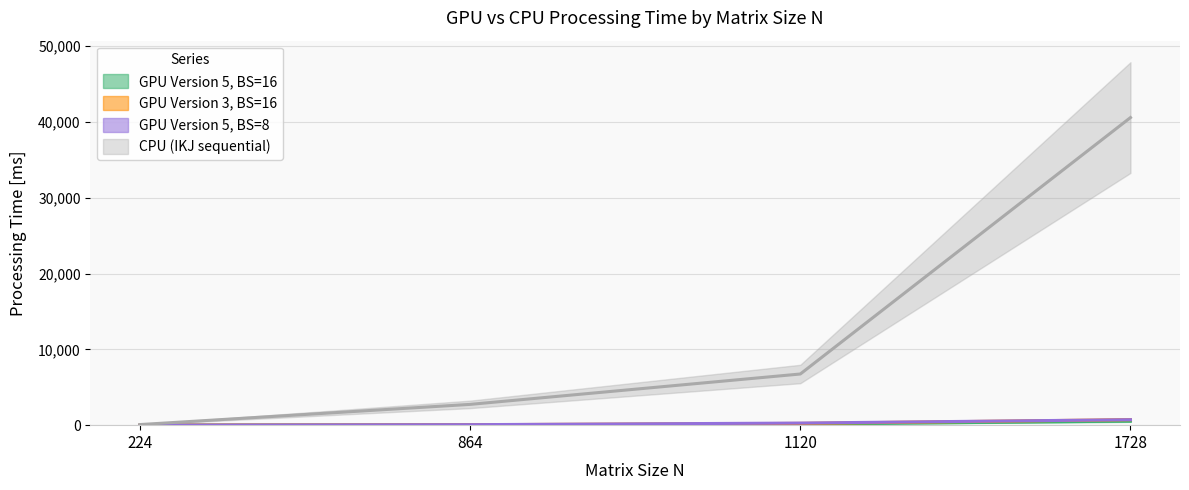

What are all the series names shown in the legend?

GPU Version 5, BS=16, GPU Version 3, BS=16, GPU Version 5, BS=8, CPU (IKJ sequential)